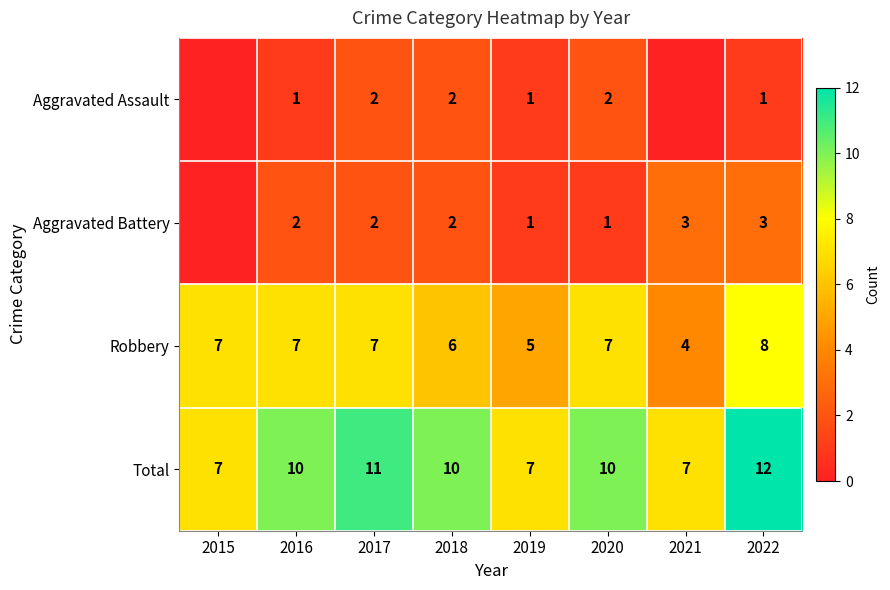

What is the minimum value for Total?

7